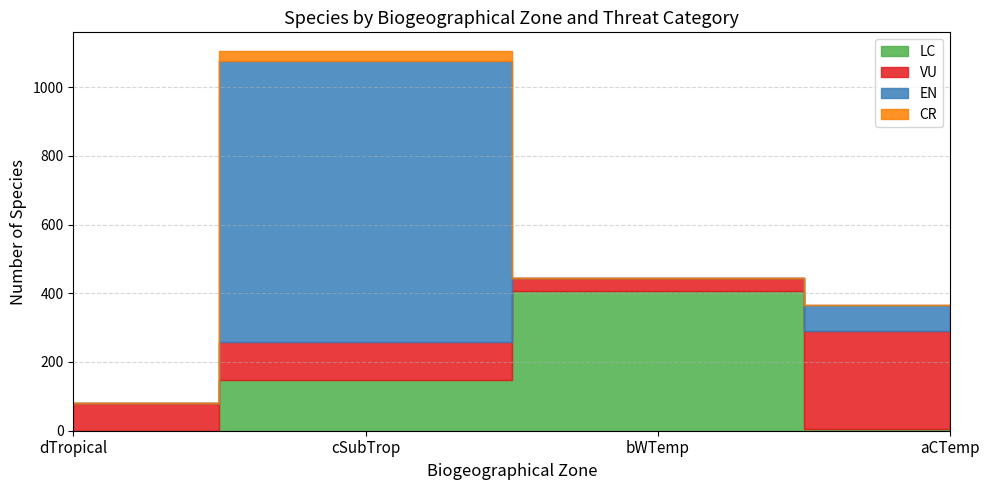

Does the chart have visible grid lines?

Yes